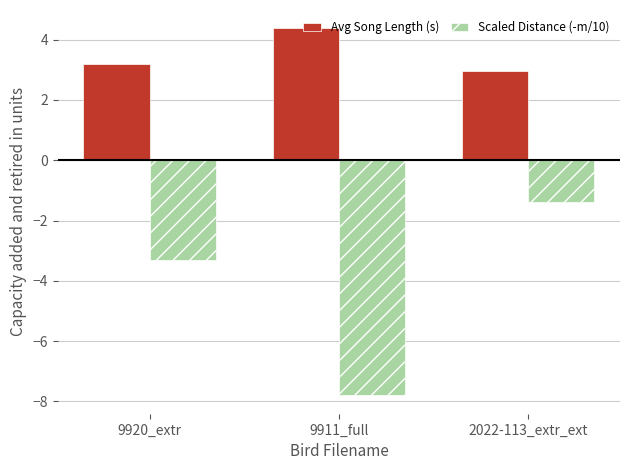

At how many categories does at least one series exceed 0?

3